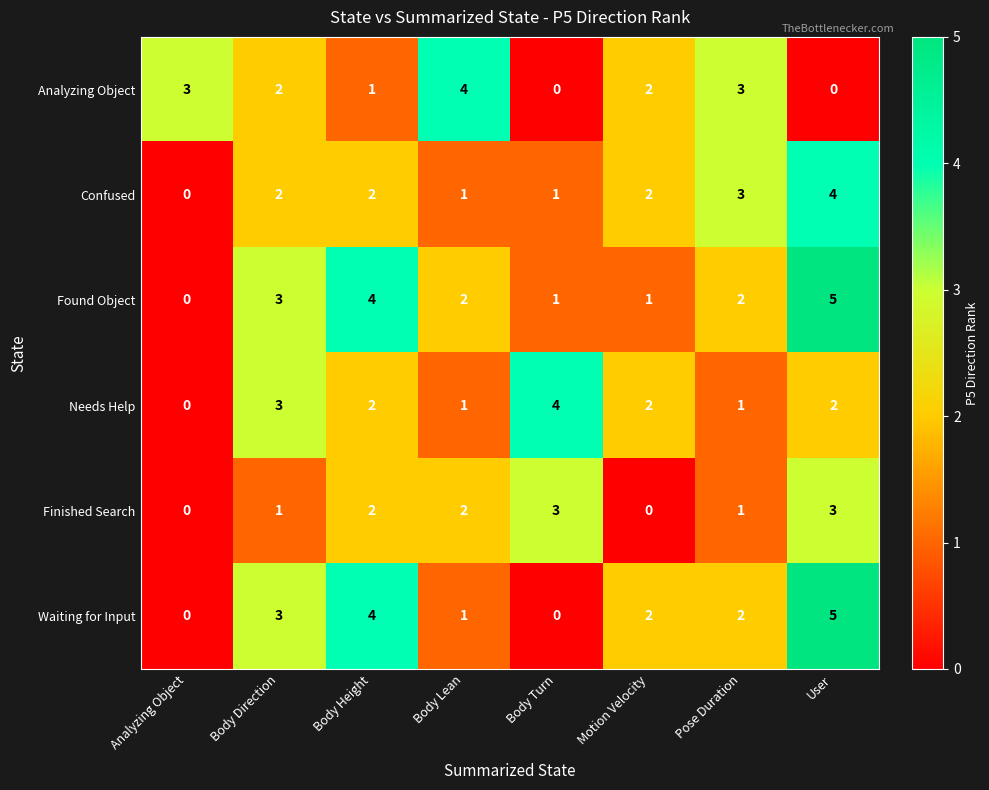

What is the difference between the highest and lowest values at User?

5